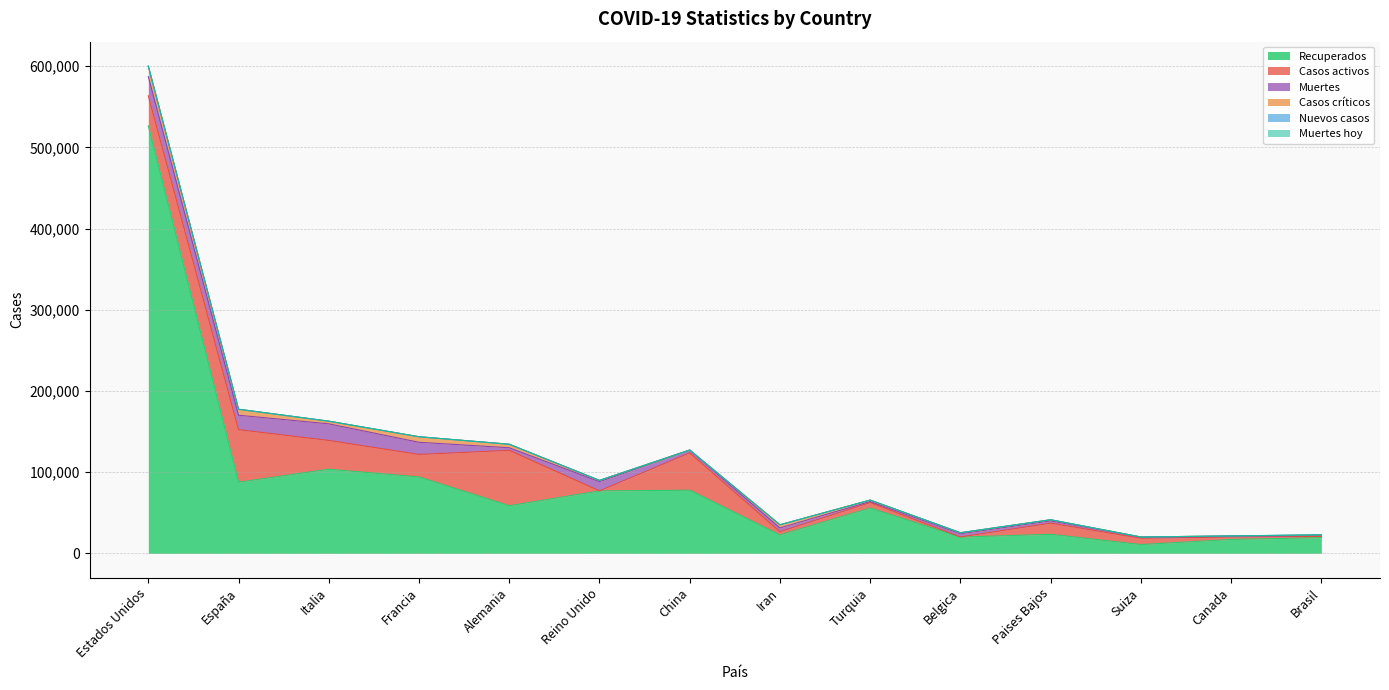

At how many categories does at least one series exceed 287972?

1